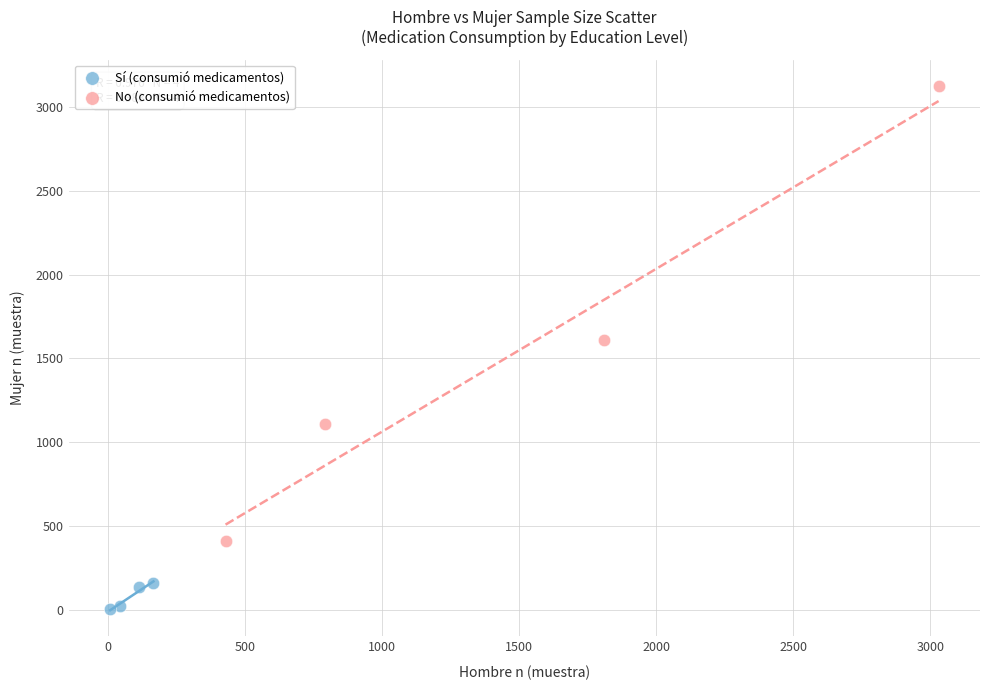

Which series has the largest Y range (max minus min)?

No (consumió medicamentos)